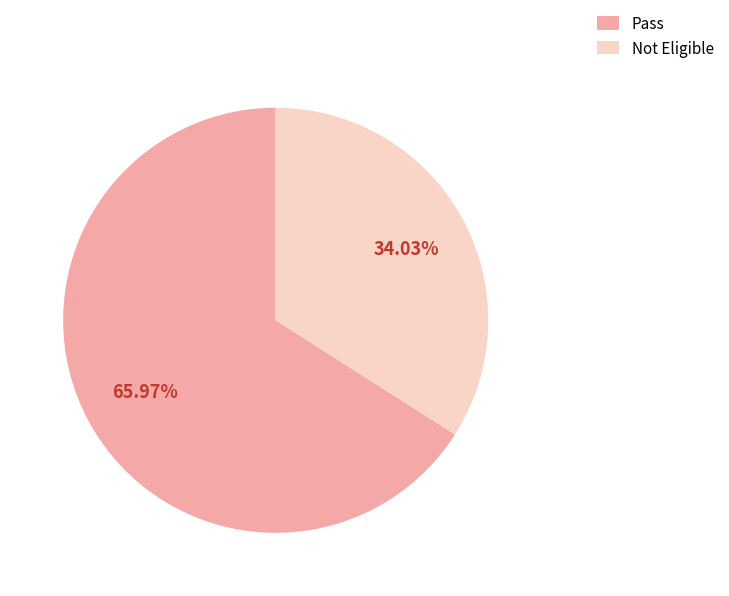

How many segments does this pie chart have?

2